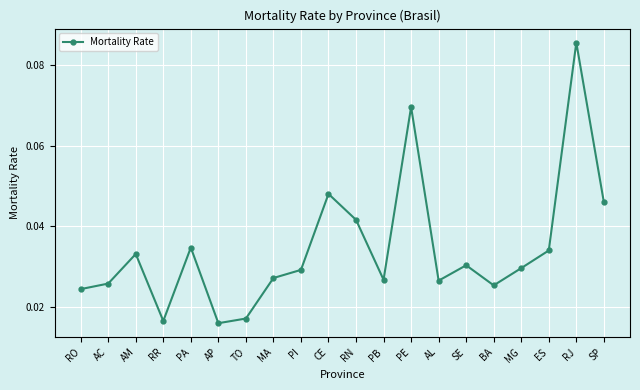

Which category has the highest value across all series?

RJ